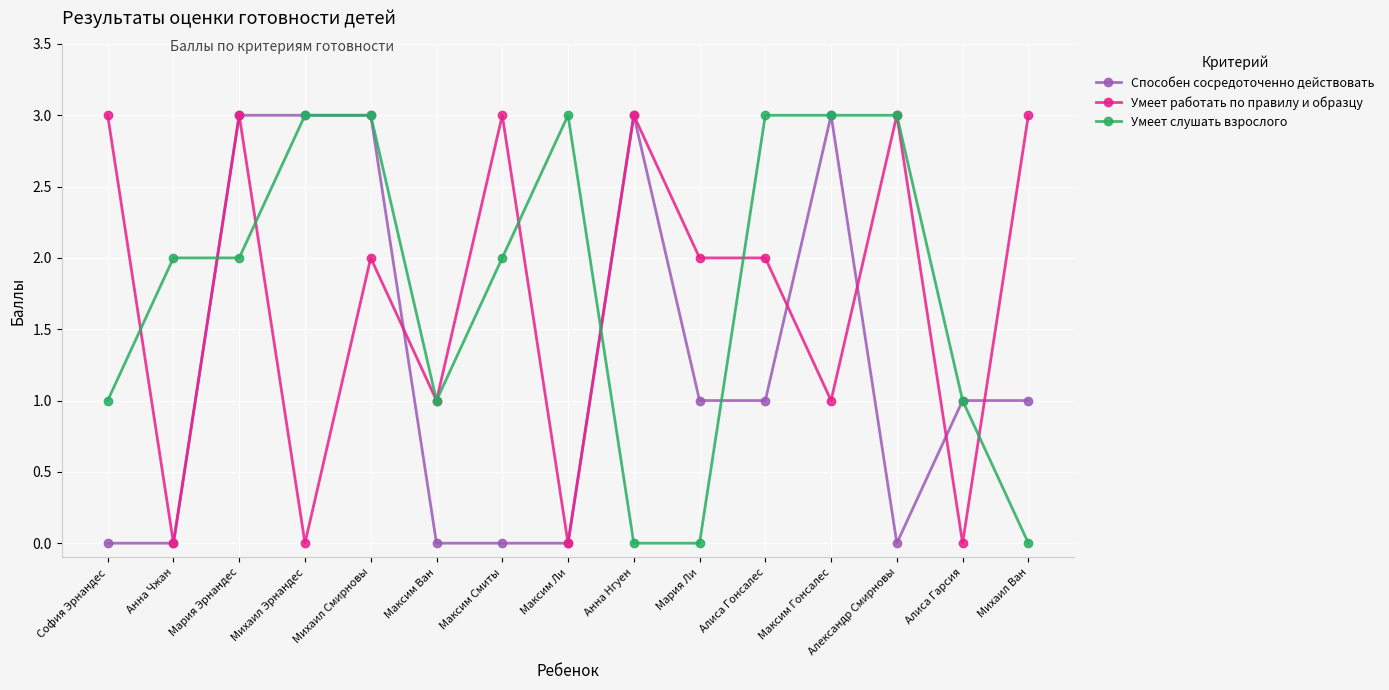

What is the difference between the Способен сосредоточенно действовать values at Александр Смирновы and Алиса Гонсалес?

1